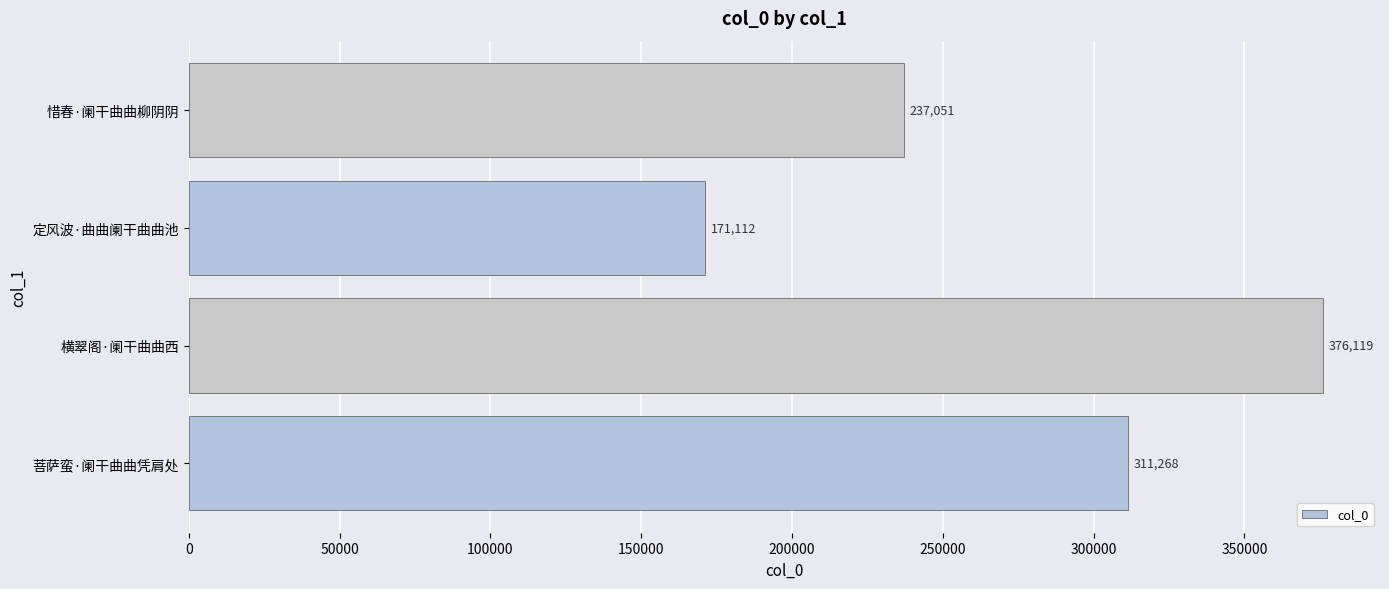

What is the sum of all values?

1095550